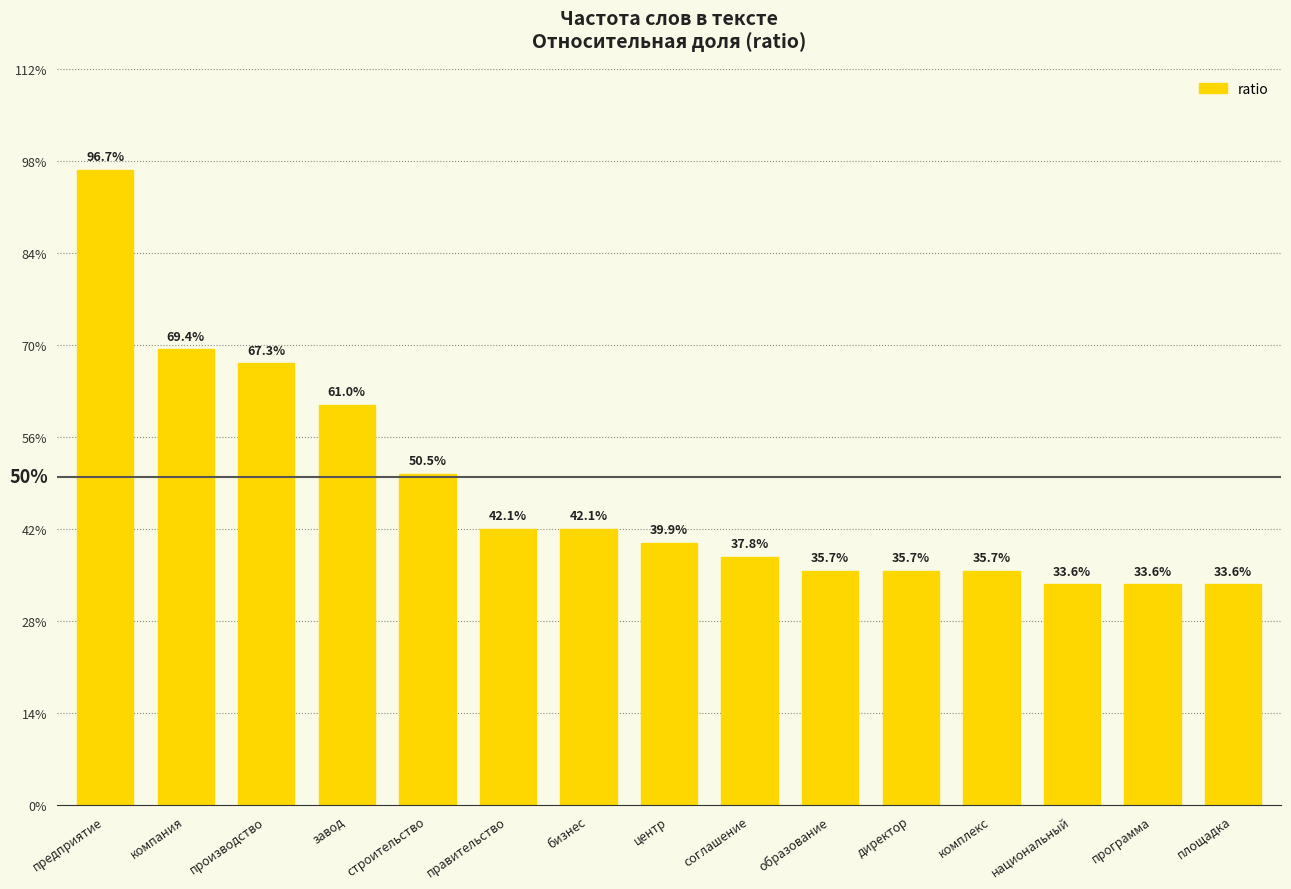

Is it true that the value at комплекс is 0.4?

True